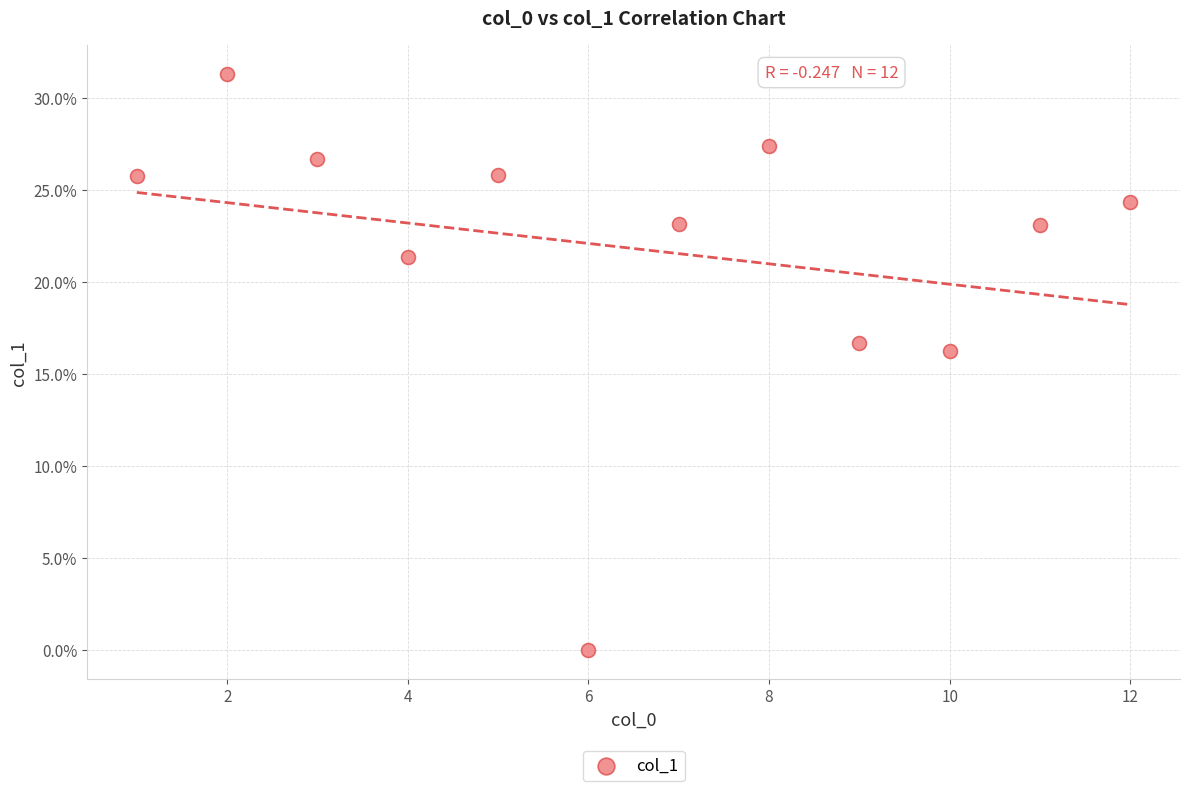

What Y value in the scatter plot is closest to 15?

16.2